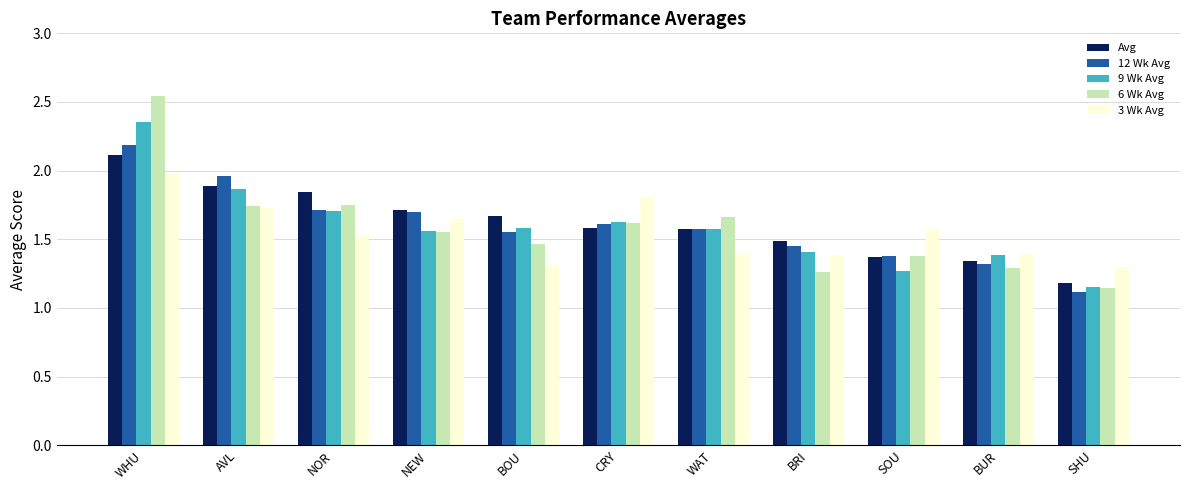

Which category has the highest value across all series?

WHU